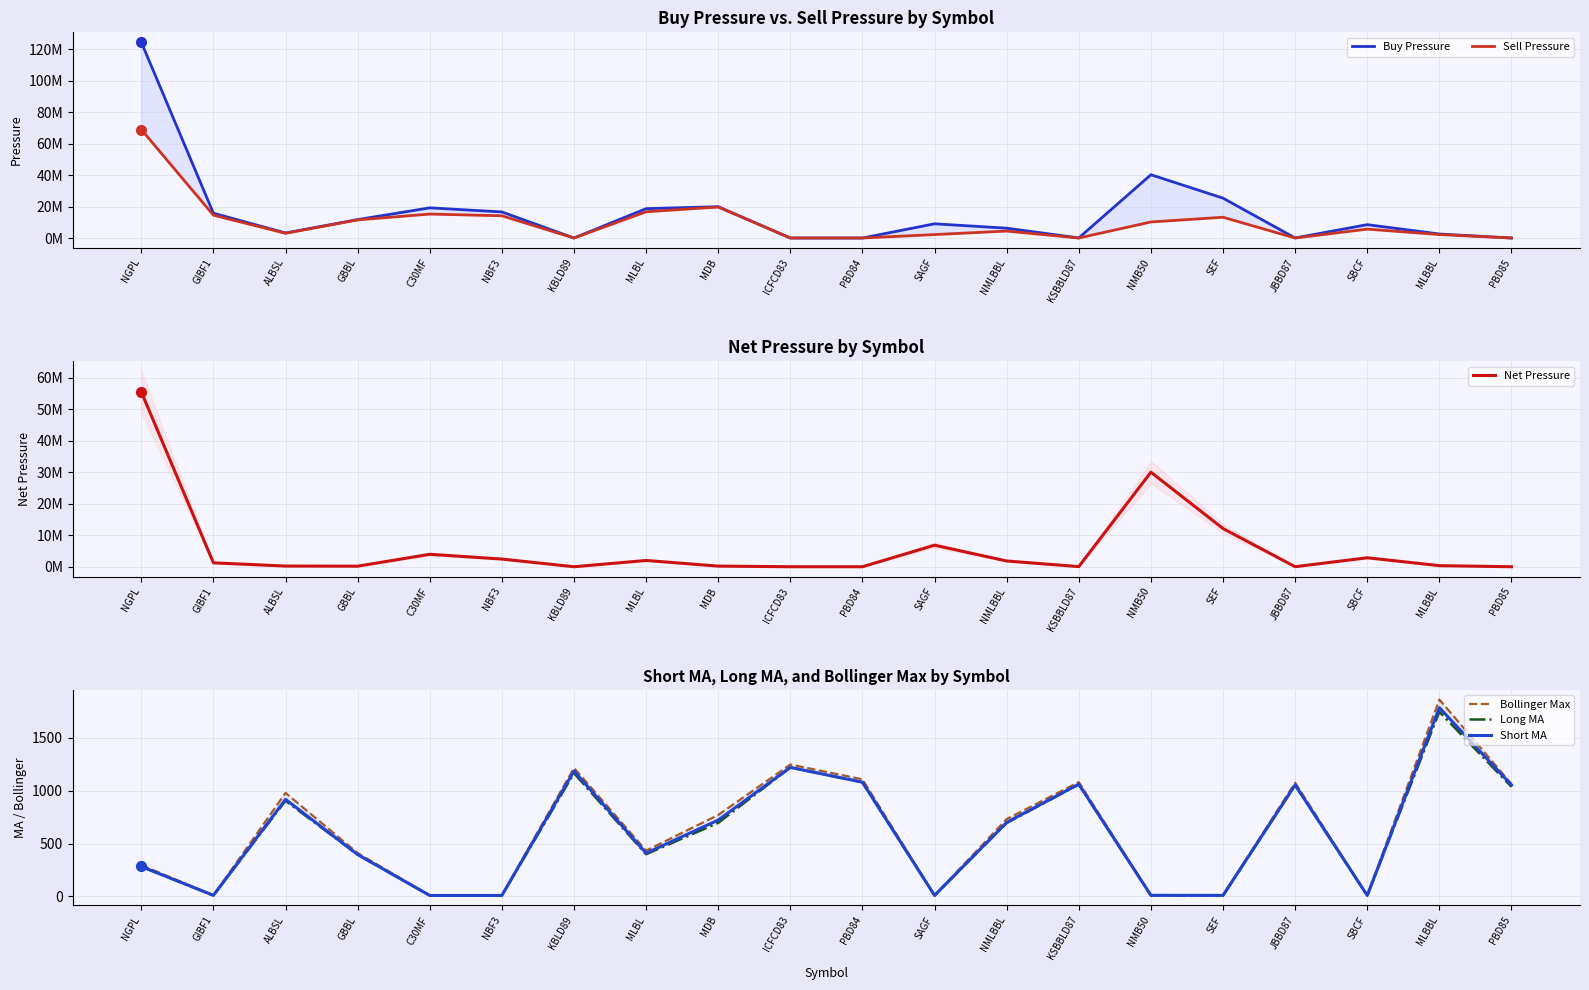

Which series contains the lowest Y value?

Long MA